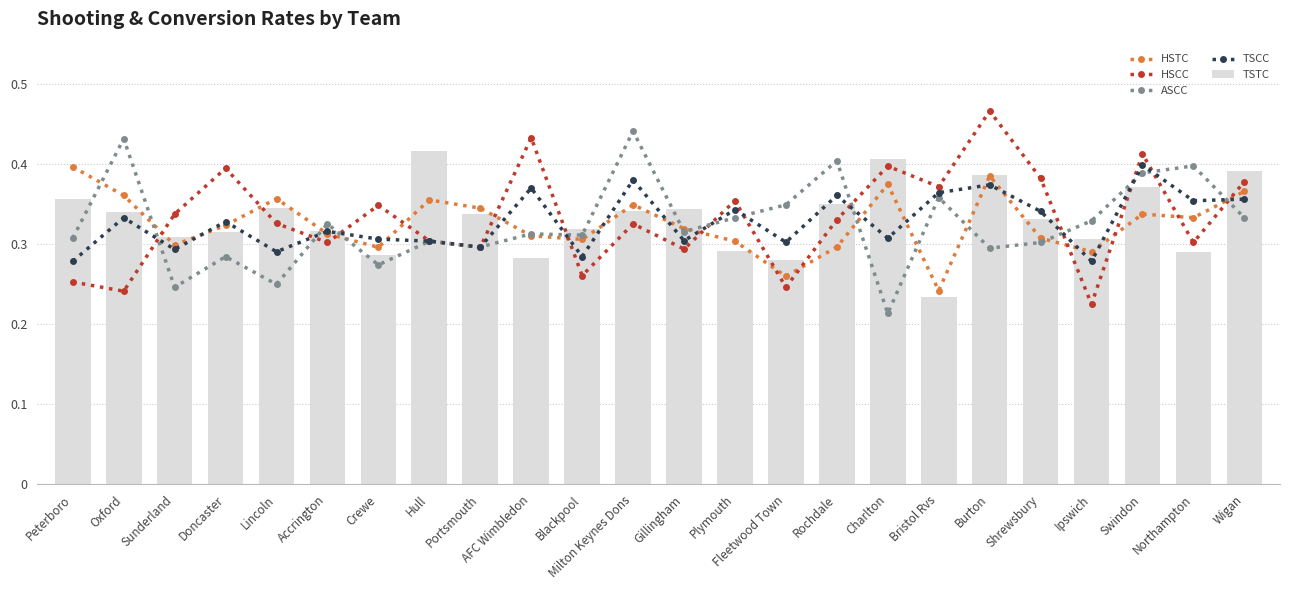

The value of ASCC at Oxford is 0.7. True or false?

False